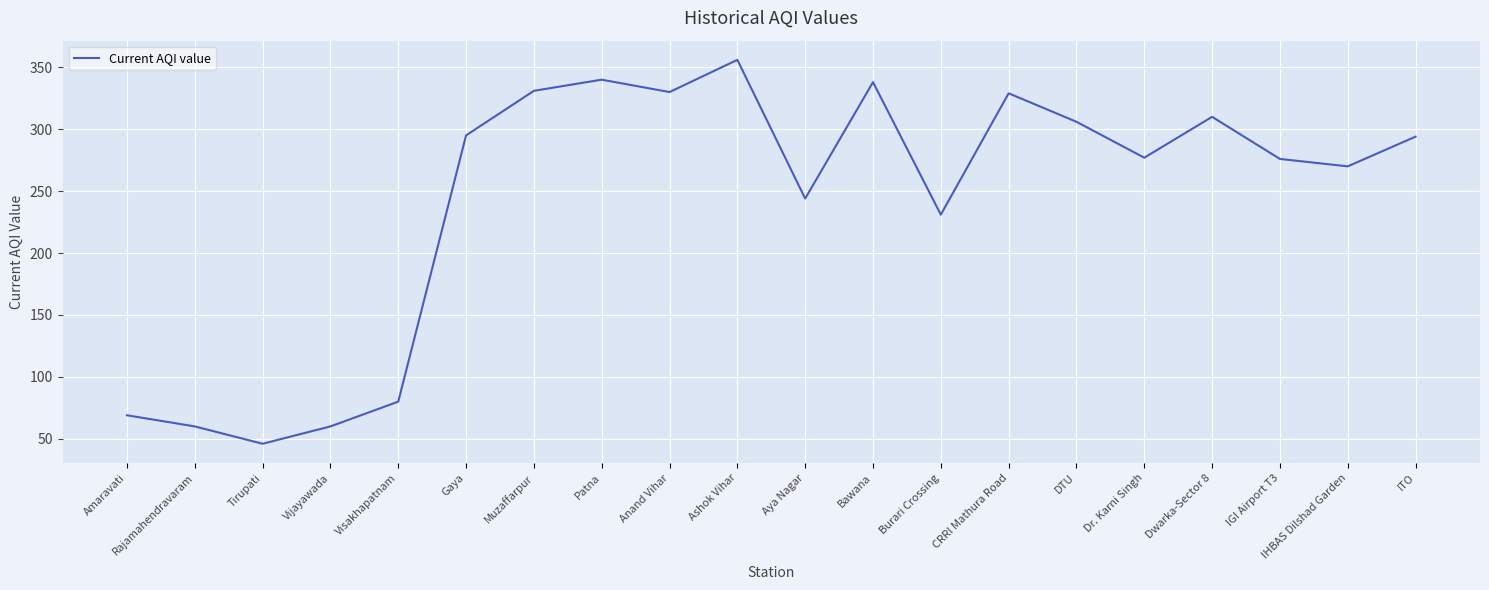

What is the greatest value displayed?

356